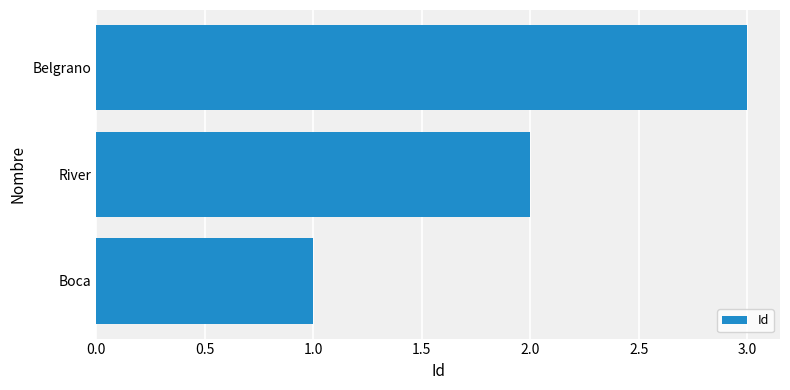

Is it true that the value at Belgrano is 2?

False